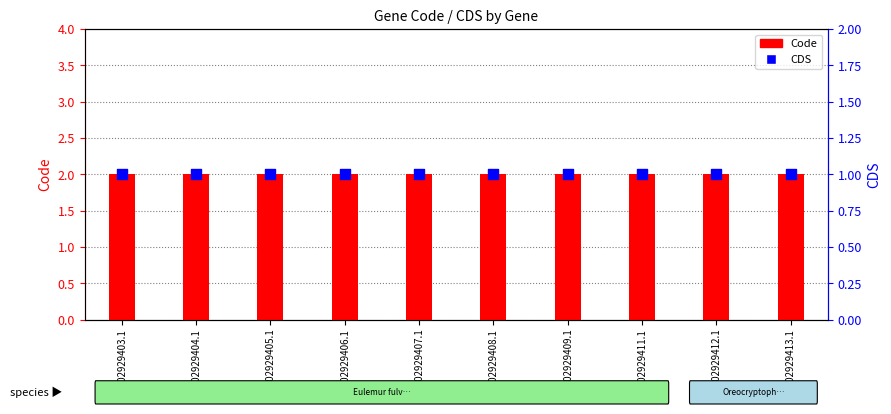

Which series has the largest Y range (max minus min)?

Code